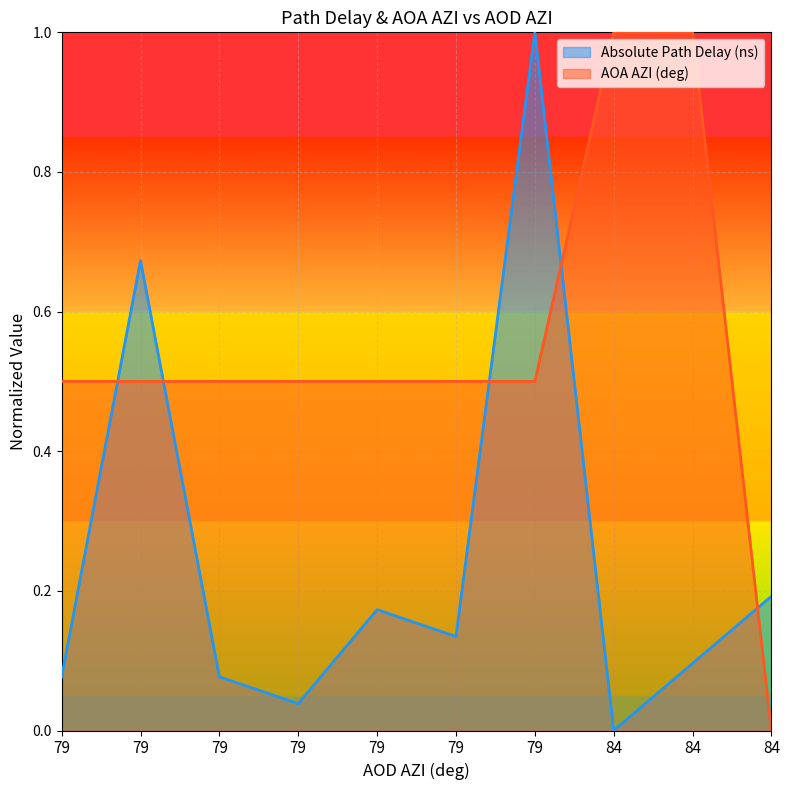

What is the average value of the AOA AZI (deg) series?

0.5